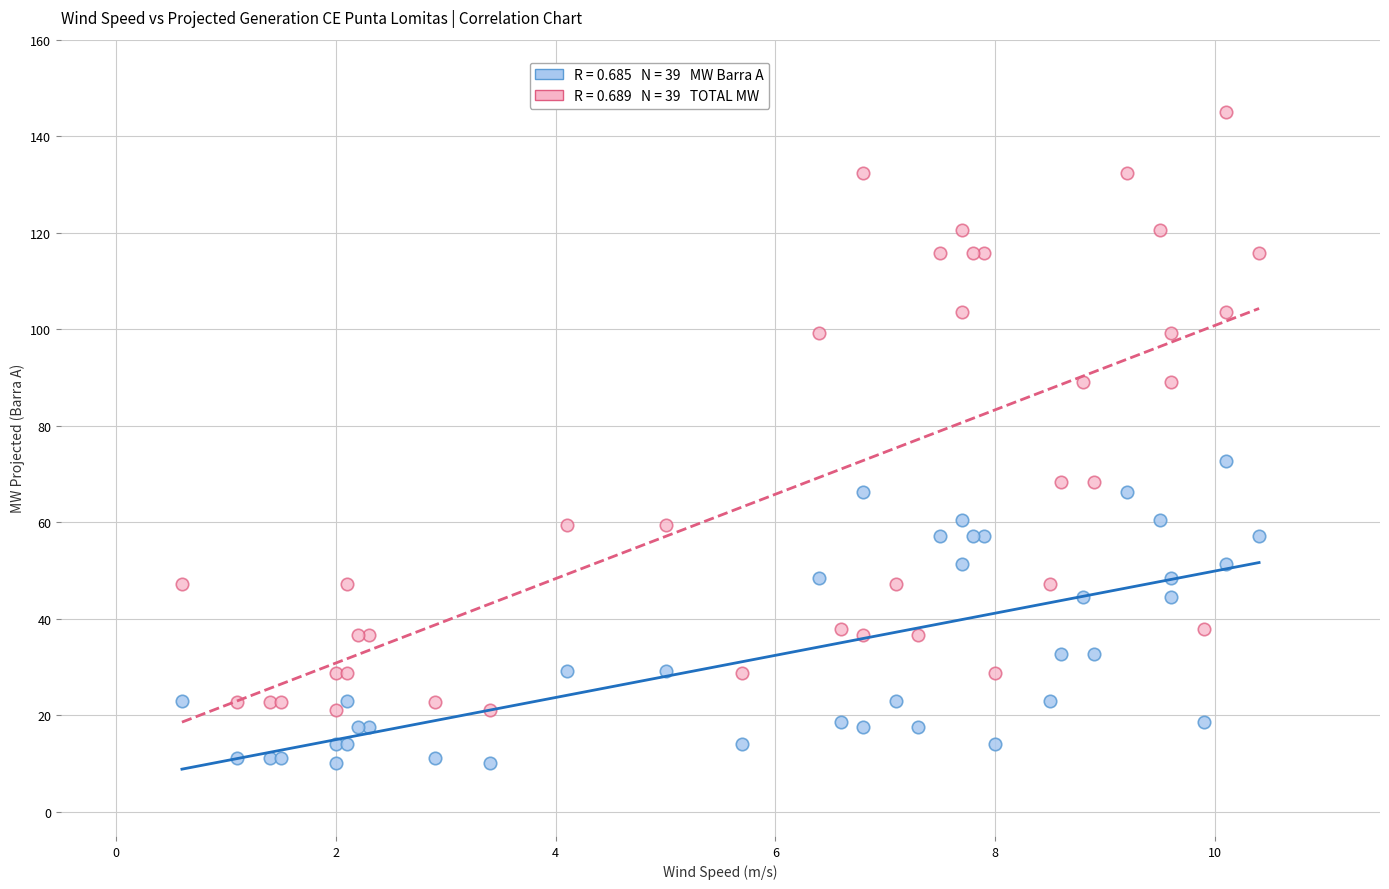

Across all series, what Y value is closest to 77?

72.7